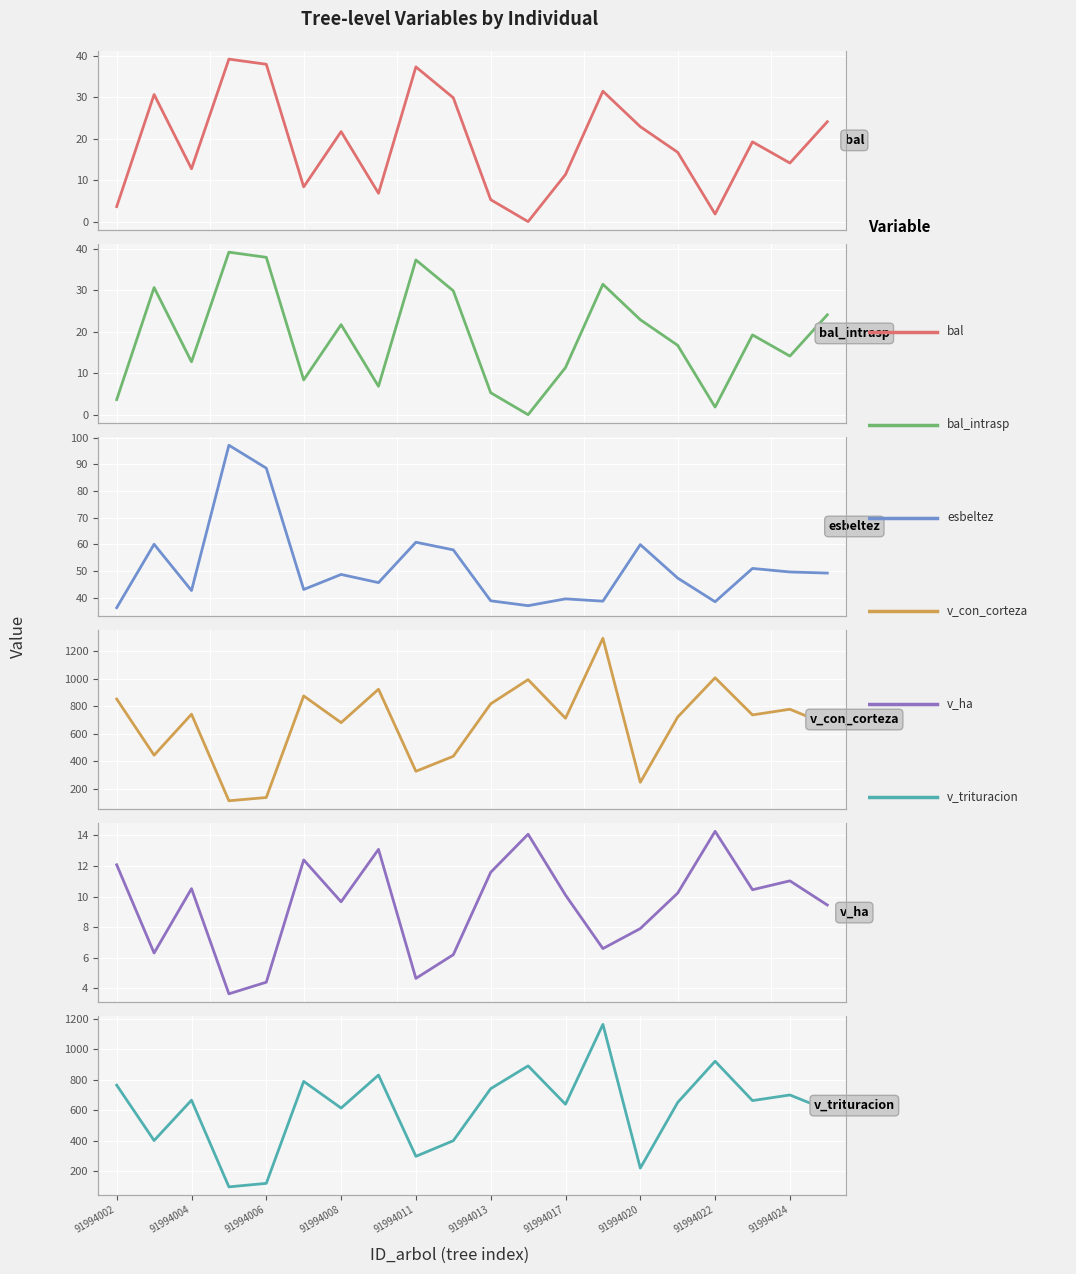

How many lines are shown in the chart?

6